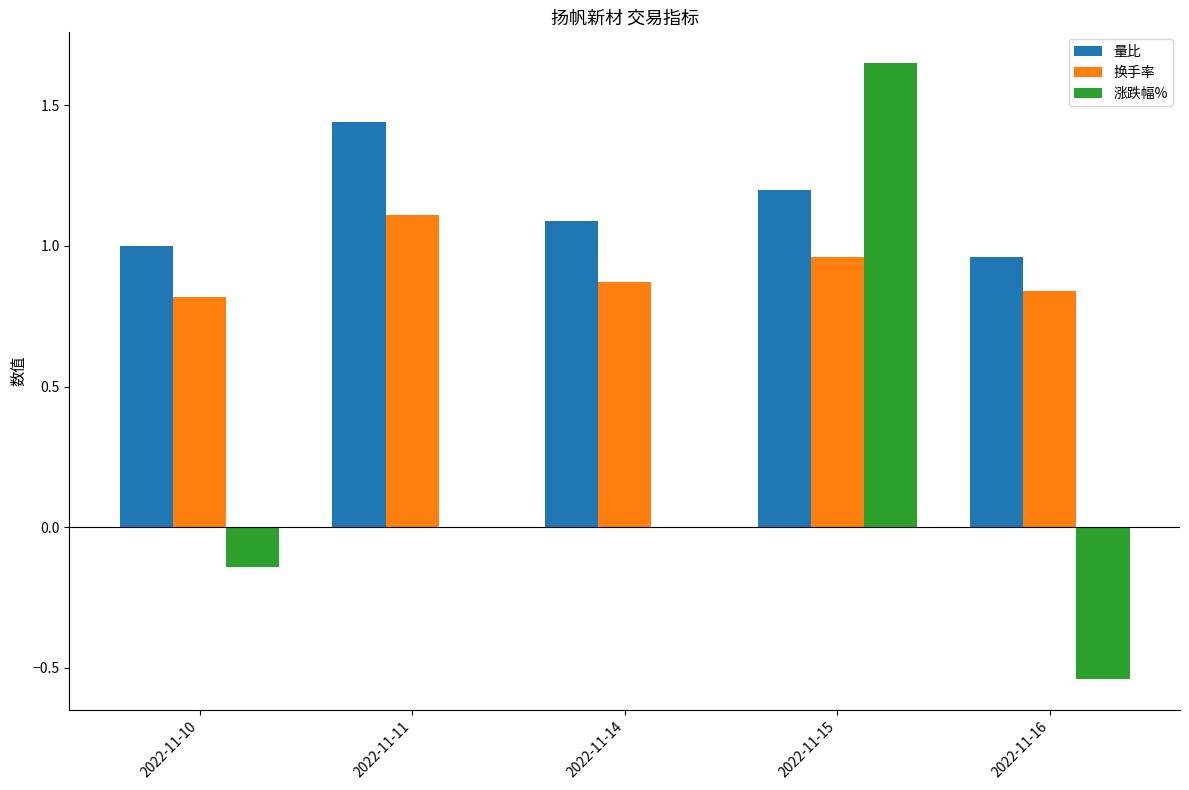

Which label corresponds to the largest value in the chart?

2022-11-15